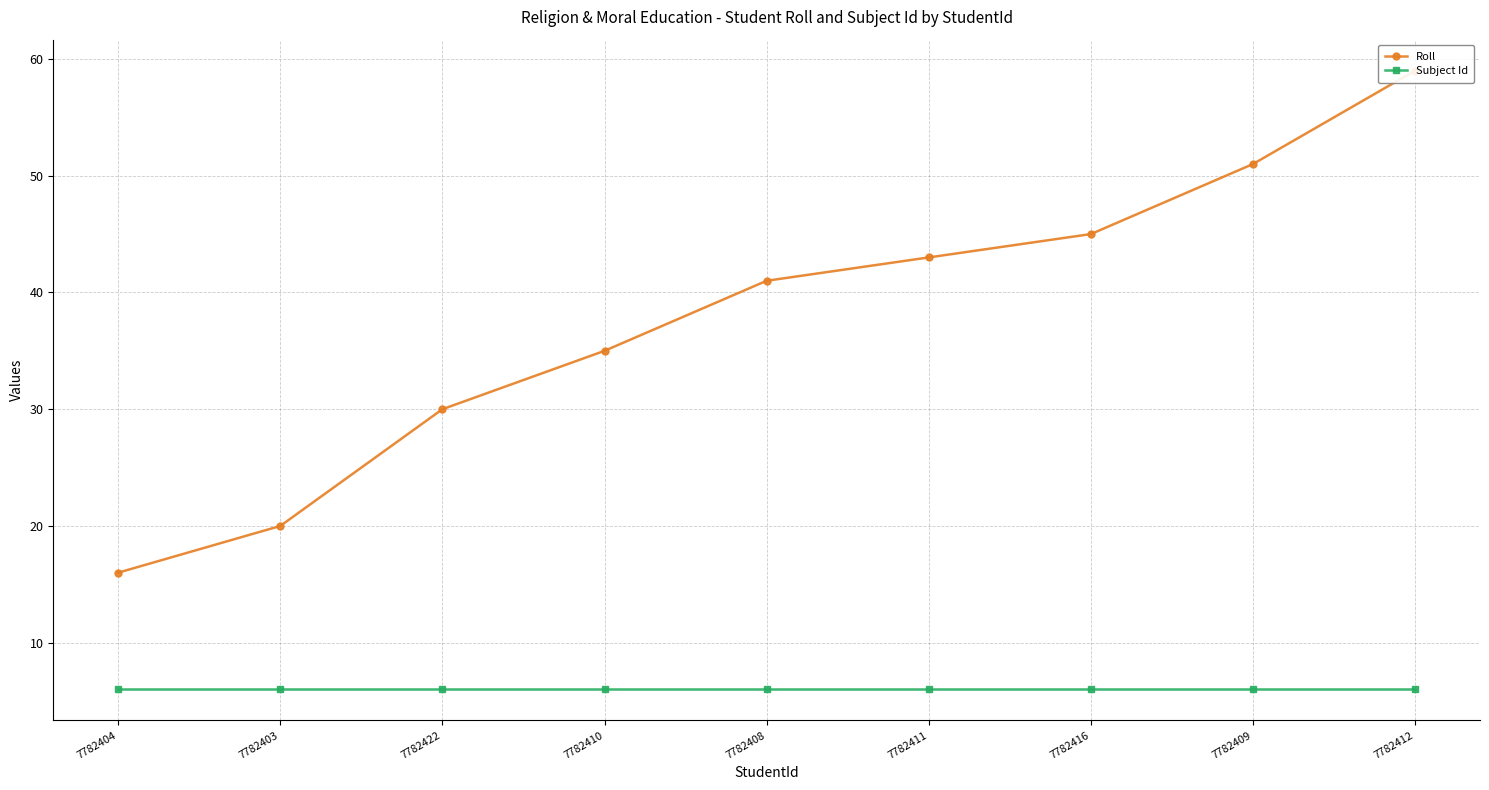

What is the spread (max minus min) of values at 7782412?

53